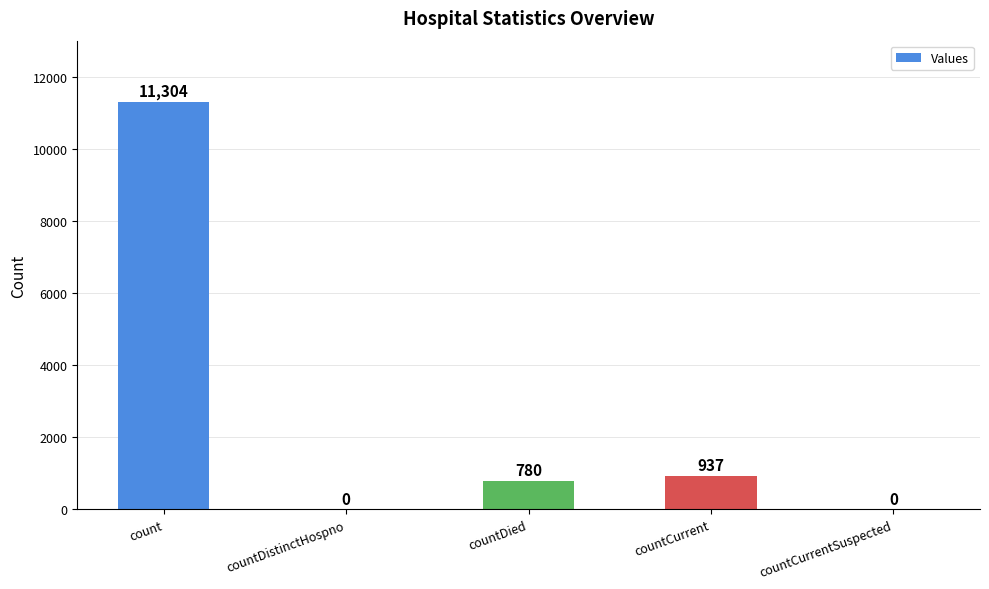

What is the greatest value displayed?

11304